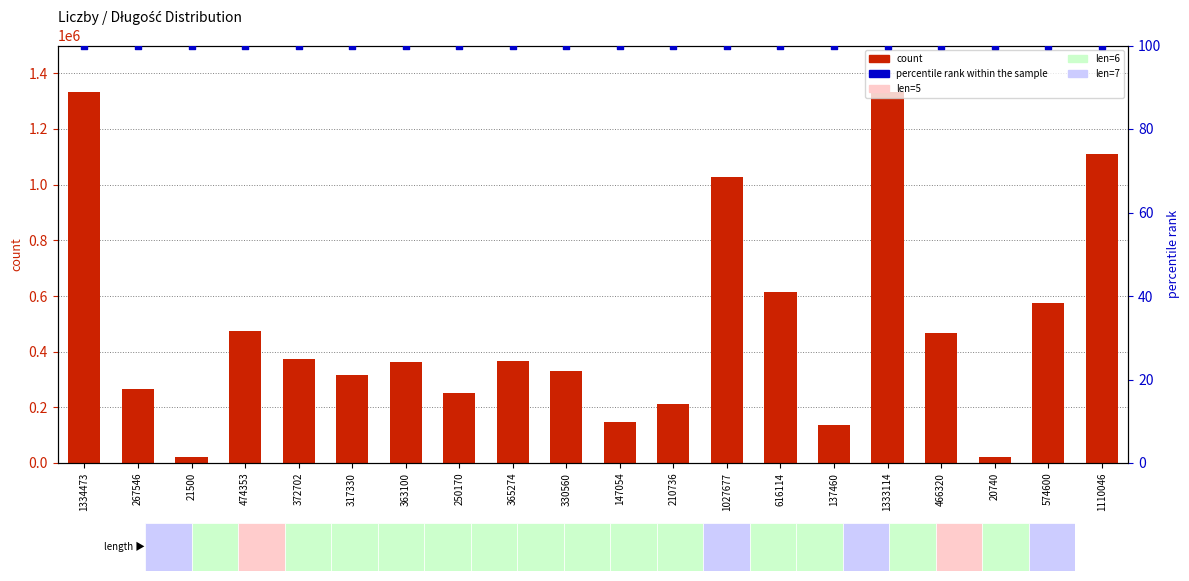

Which series has the largest total across all categories?

count